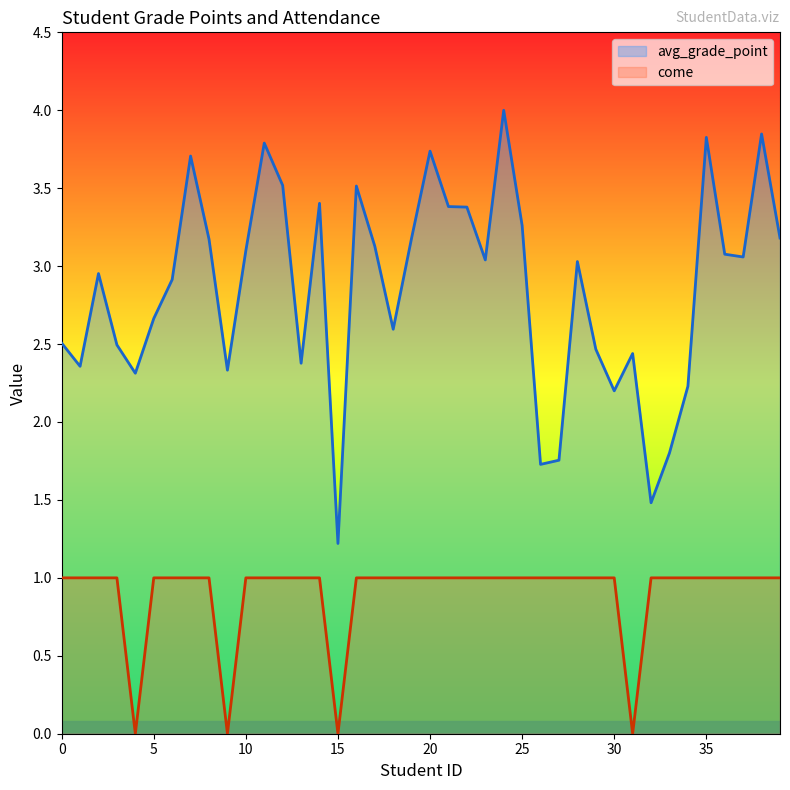

Which has a higher value, 28 or 6?

28